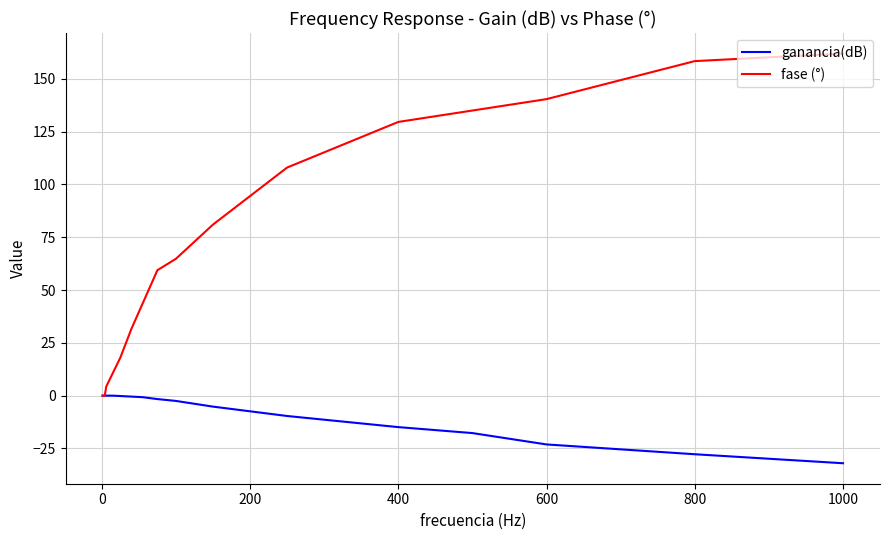

What is the lowest value of the ganancia(dB) series?

-32.0